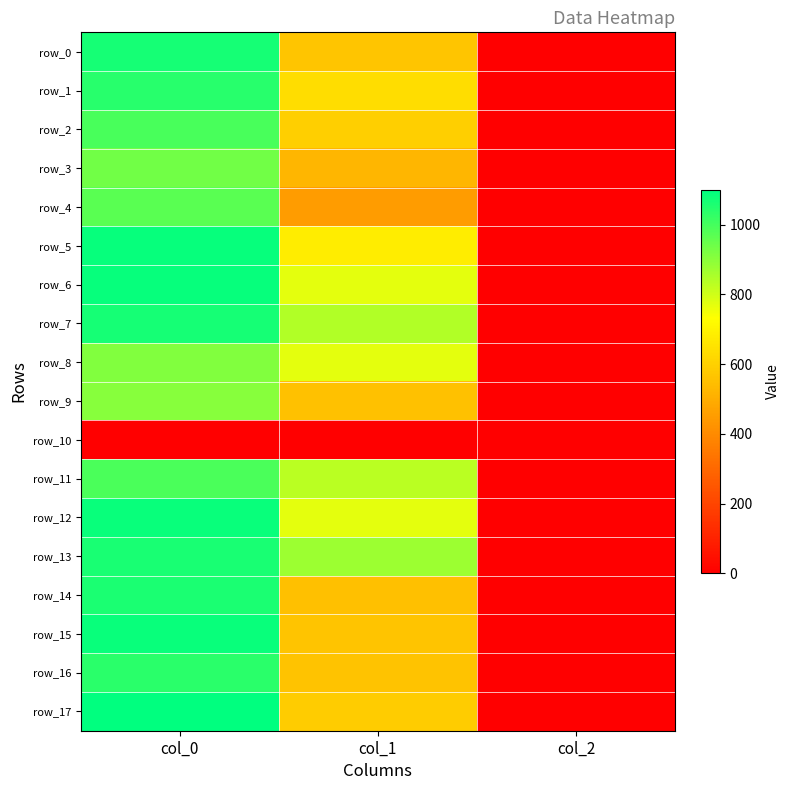

At which label does row_16 first exceed 560?

col_0